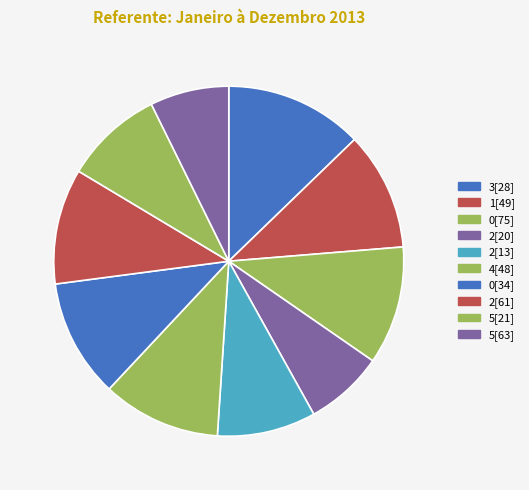

Does any single category account for the majority?

No